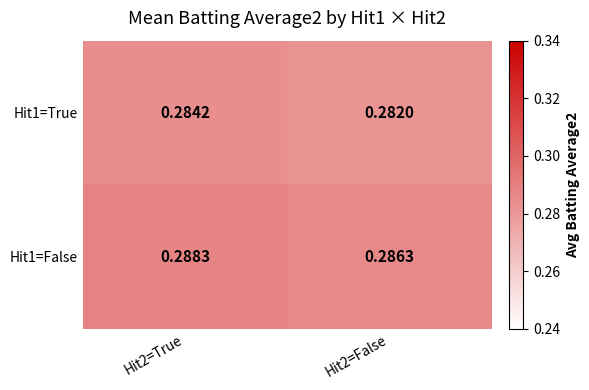

Which series has the widest spread of values?

Hit1=True